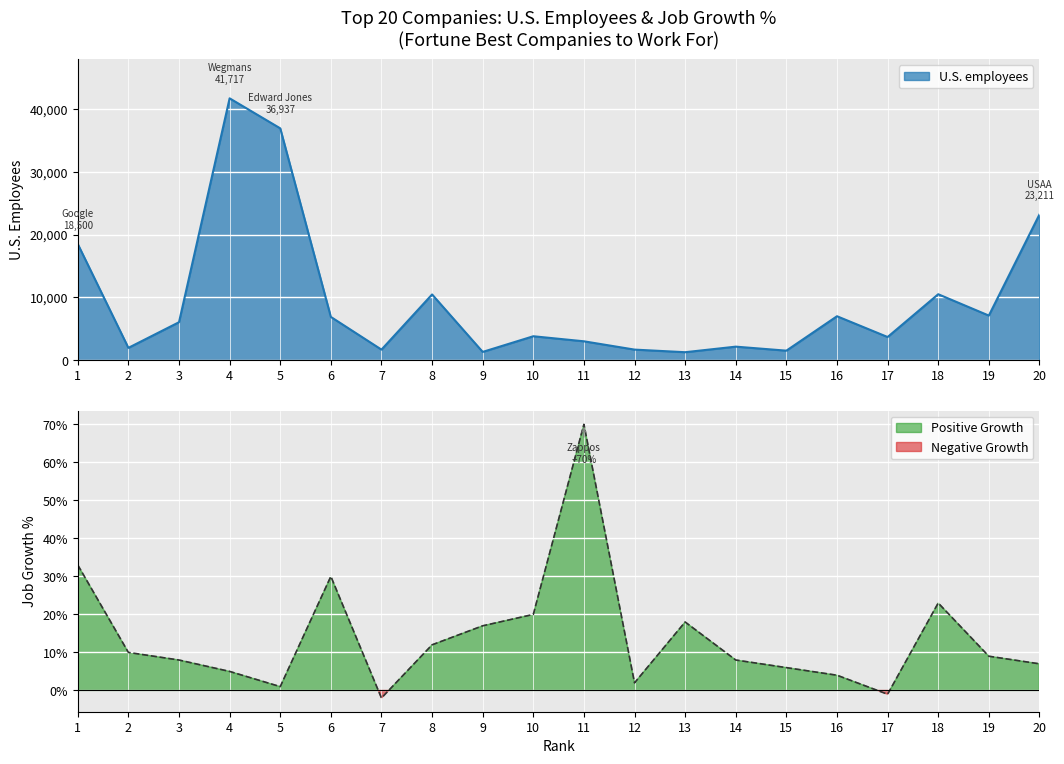

True or false: the data has more than 2 interior local peaks.

True